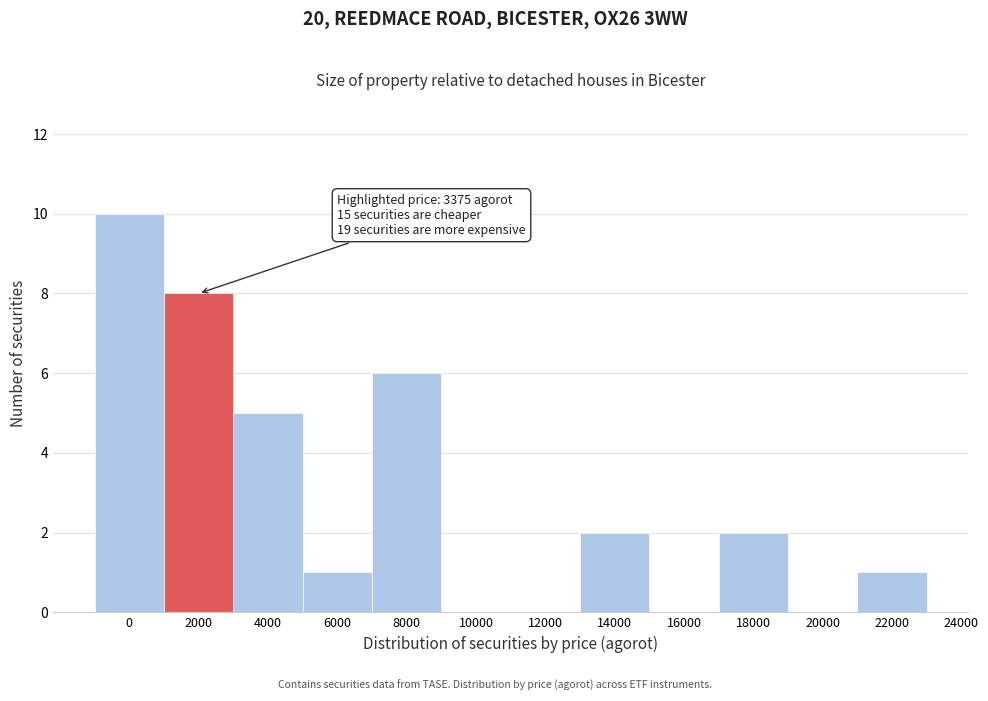

Reading left to right, list all the values displayed in this chart.

0=10	2000=8	4000=5	6000=1	8000=6	10000=0	12000=0	14000=2	16000=0	18000=2	20000=0	22000=1